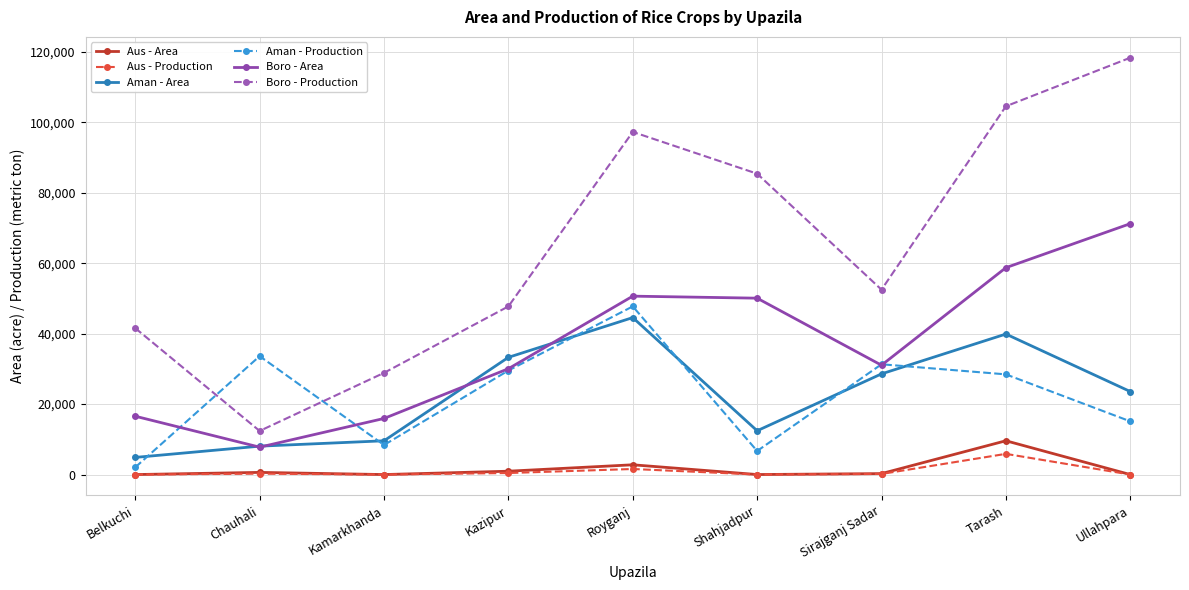

True or false: Aman - Area and Aus - Production intersect in this chart.

False